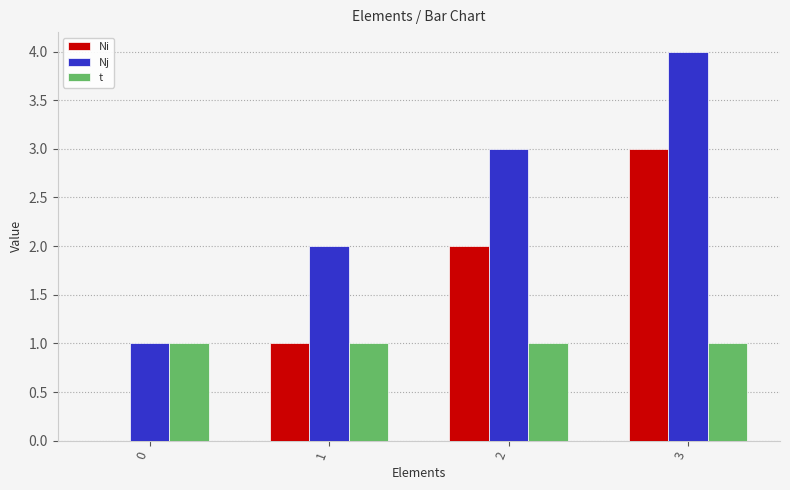

What is the maximum value for Nj?

4